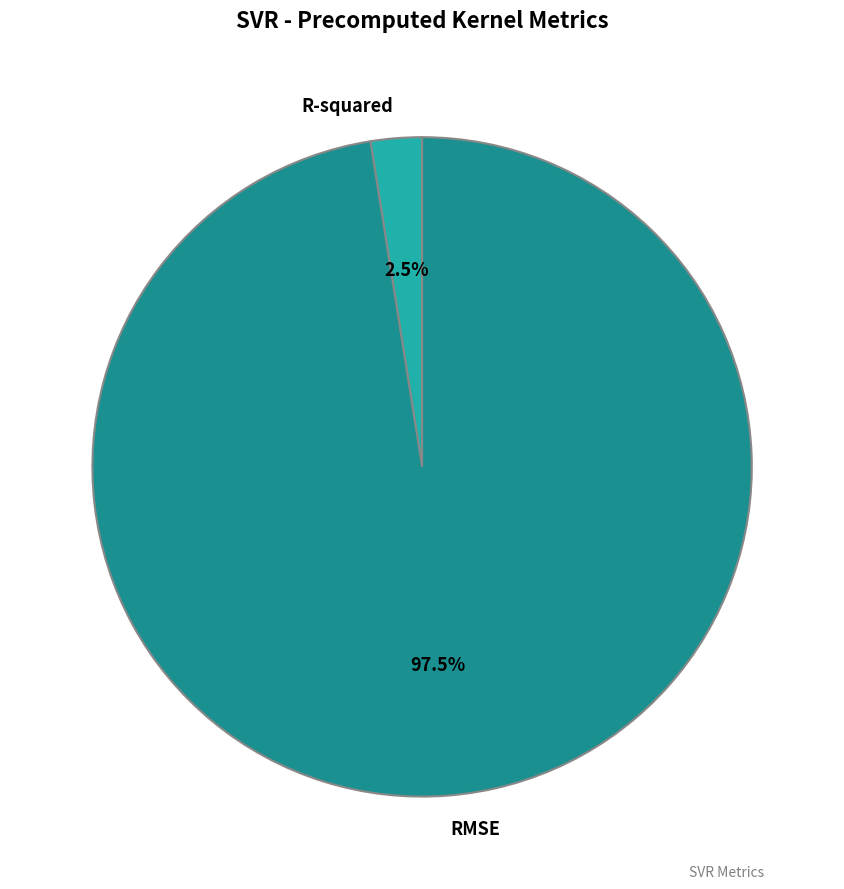

Between R-squared and RMSE, which is larger?

RMSE